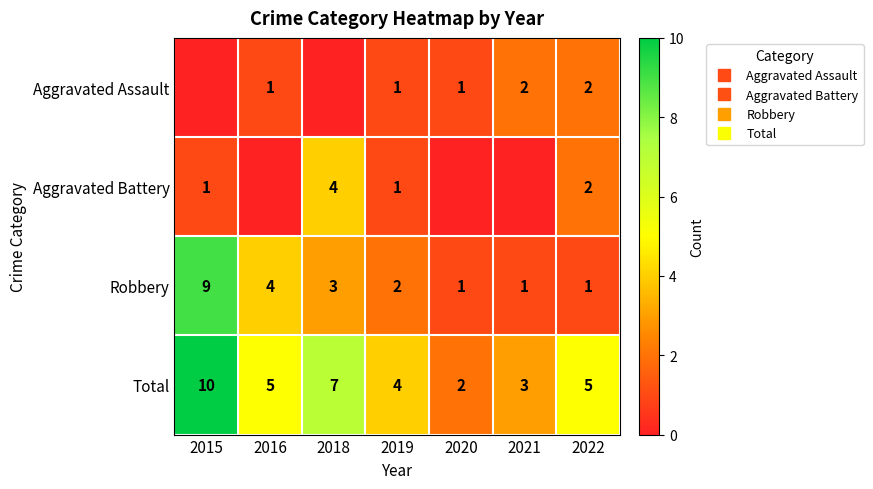

How many data points in Robbery are less than 2?

3